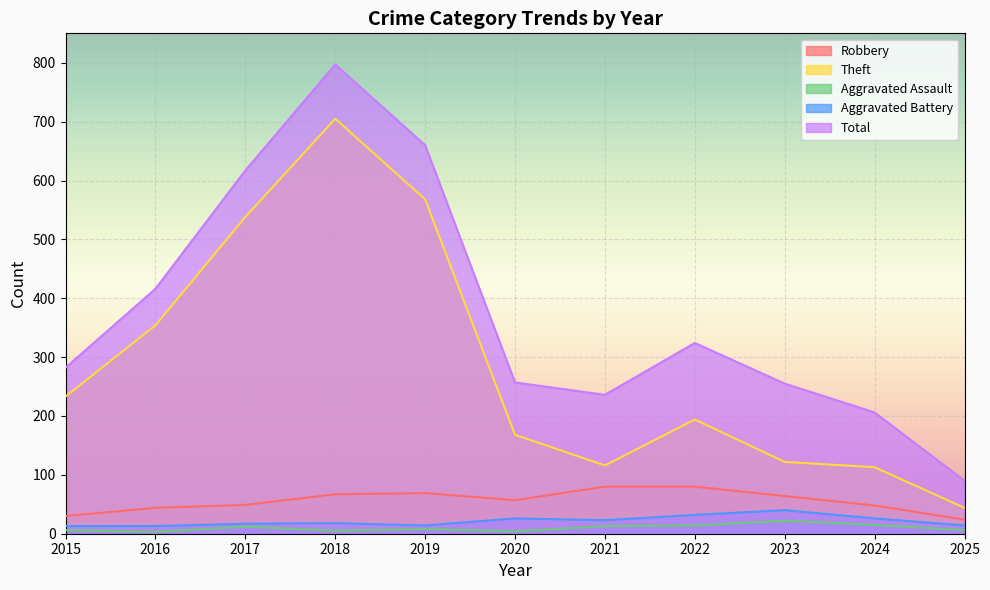

Where does the Aggravated Battery series first go above 18?

2020